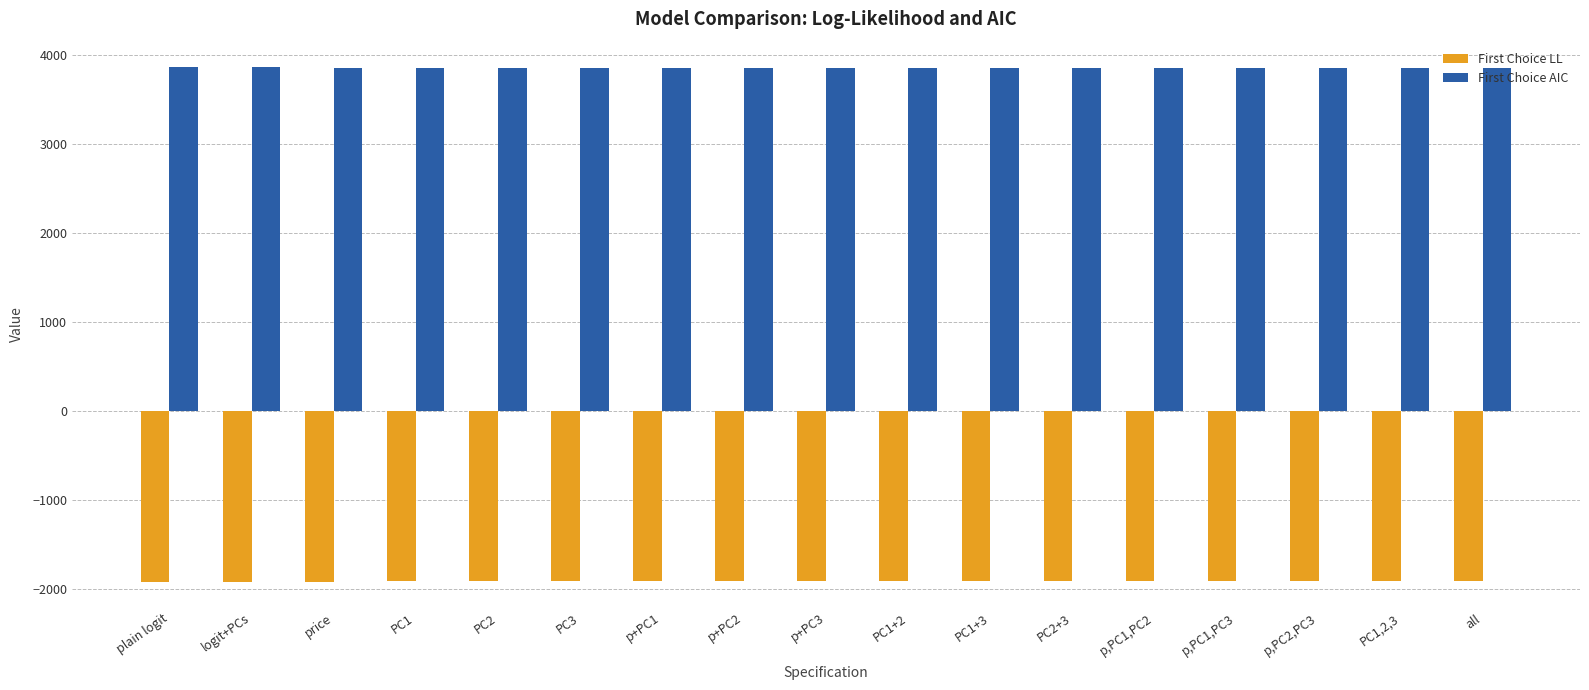

What is the approximate value of First Choice LL at p+PC1?

-1906.6